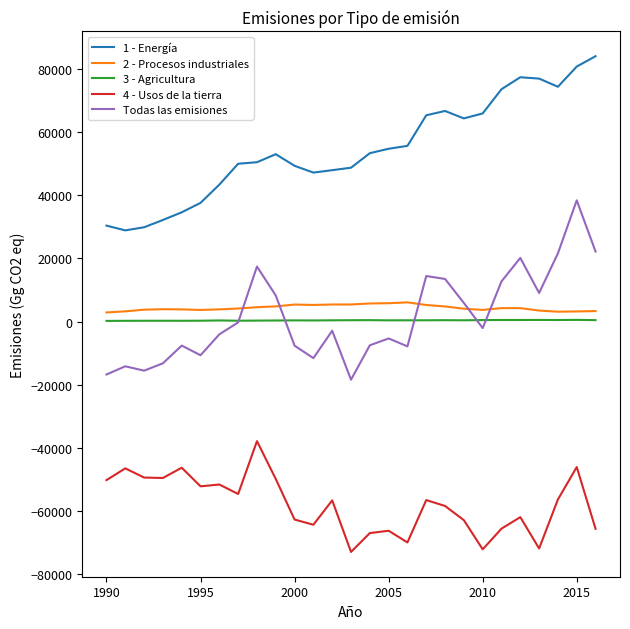

What is the highest value of the 4 - Usos de la tierra series?

-37918.8